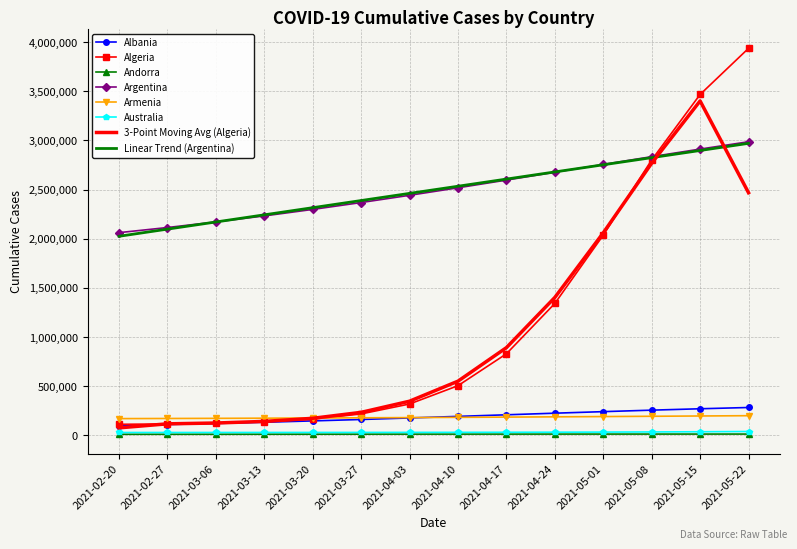

What is the maximum value for Linear Trend (Argentina)?

2969495.5